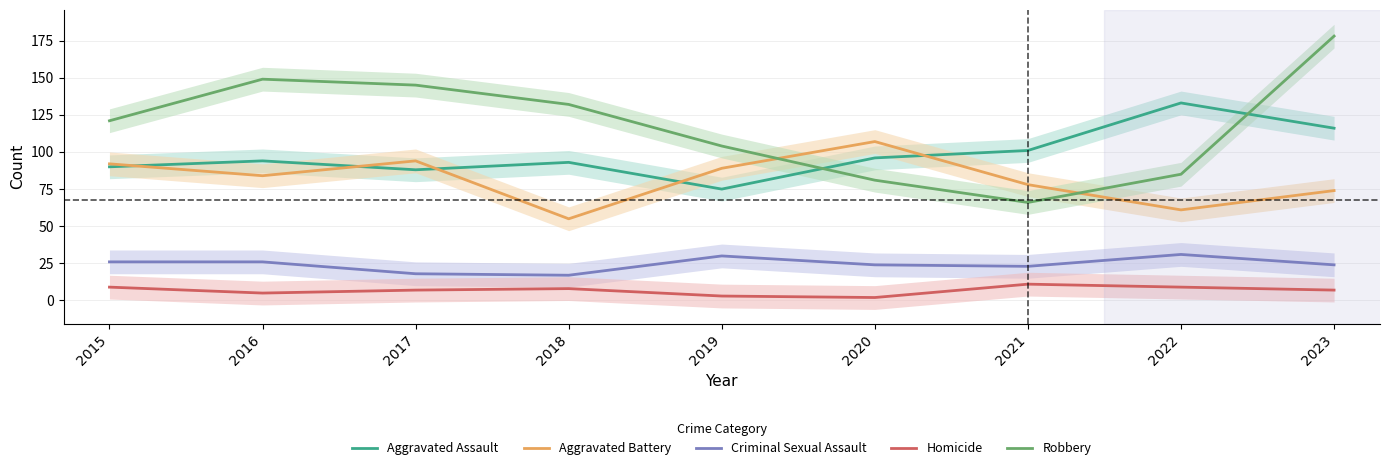

Between 2023 and 2021, which is larger?

2023